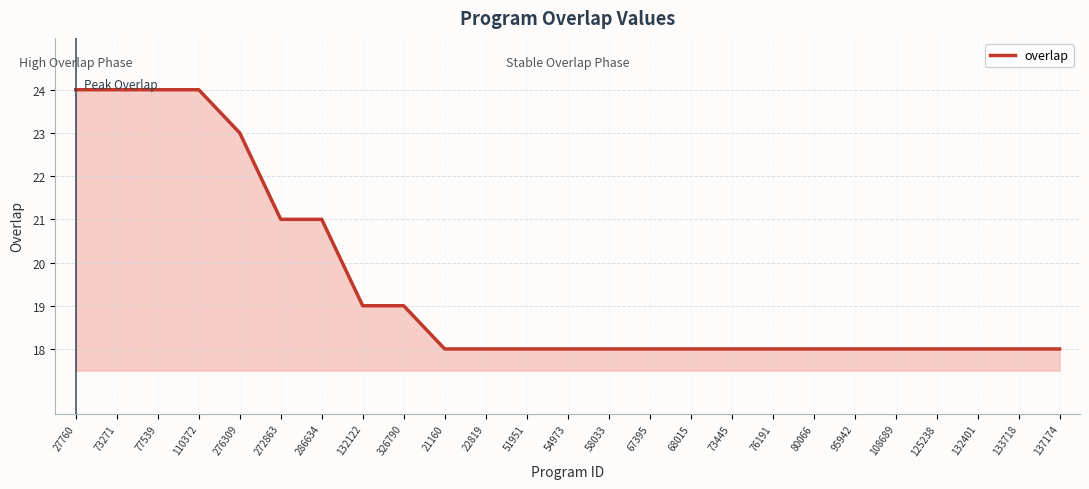

What value does the data have at 272863?

21